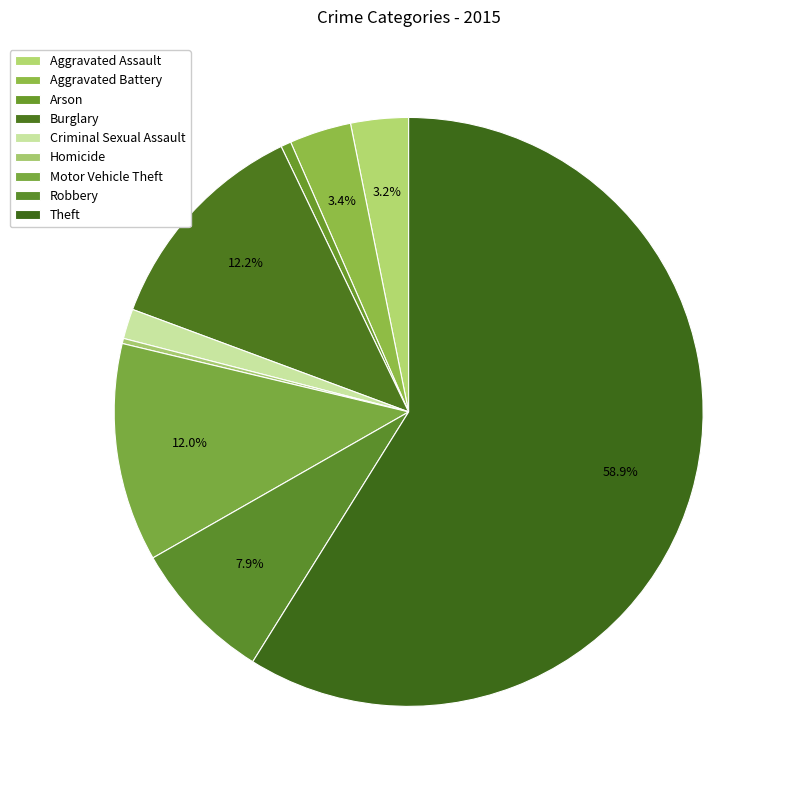

What percentage do Theft and Aggravated Battery together represent?

62.3%